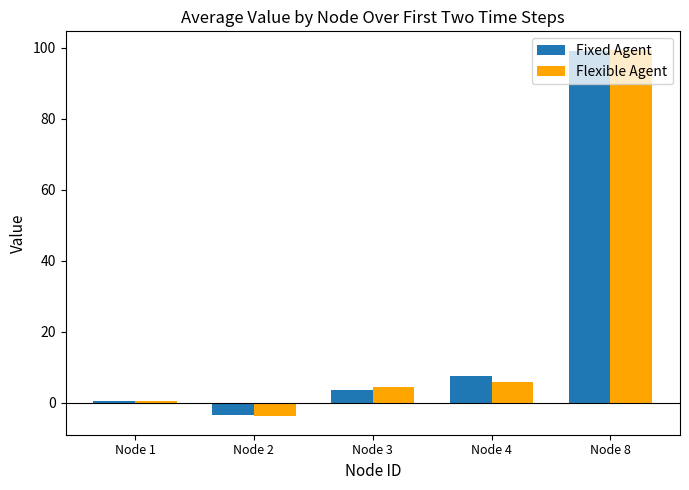

List the labels in order of Fixed Agent value, largest first.

Node 8, Node 4, Node 3, Node 1, Node 2